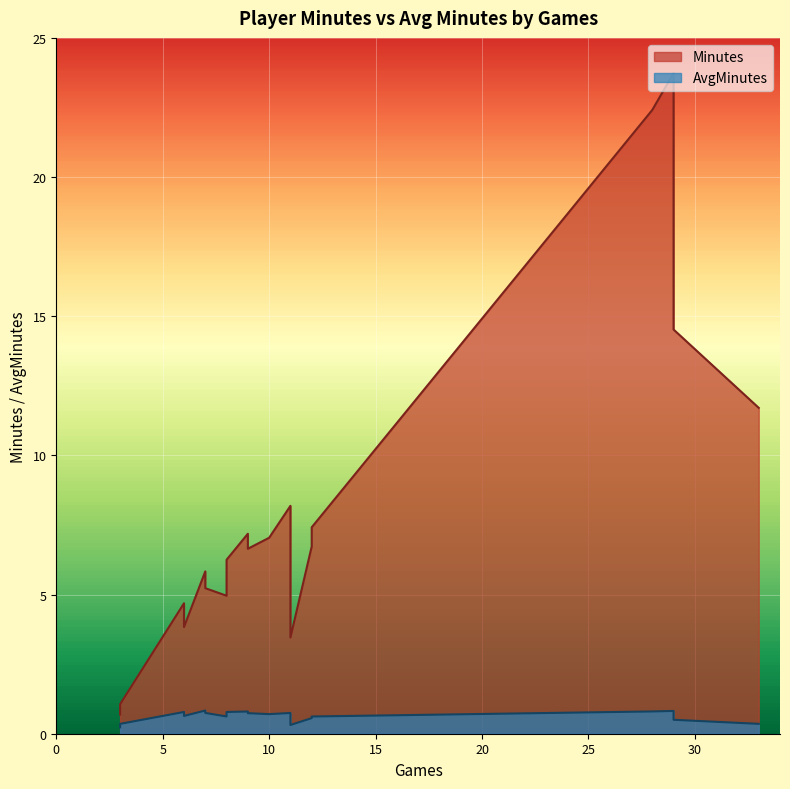

At which category is the sum across all series the highest?

29